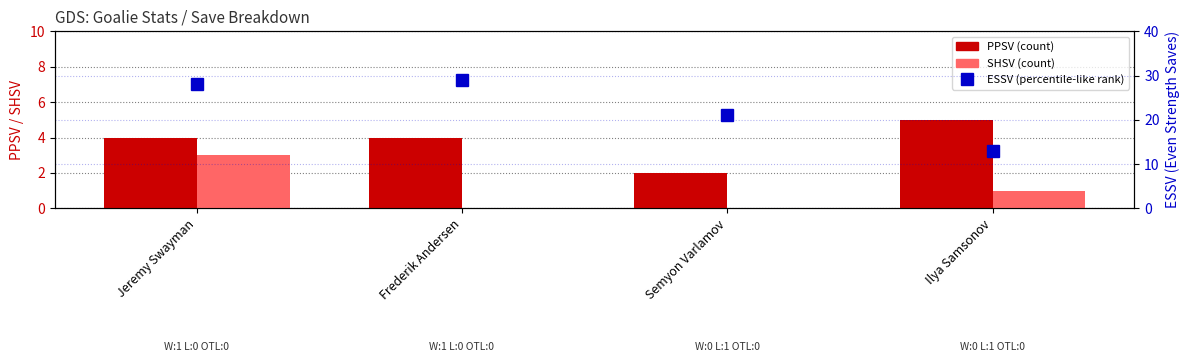

What is the minimum value for ESSV?

13